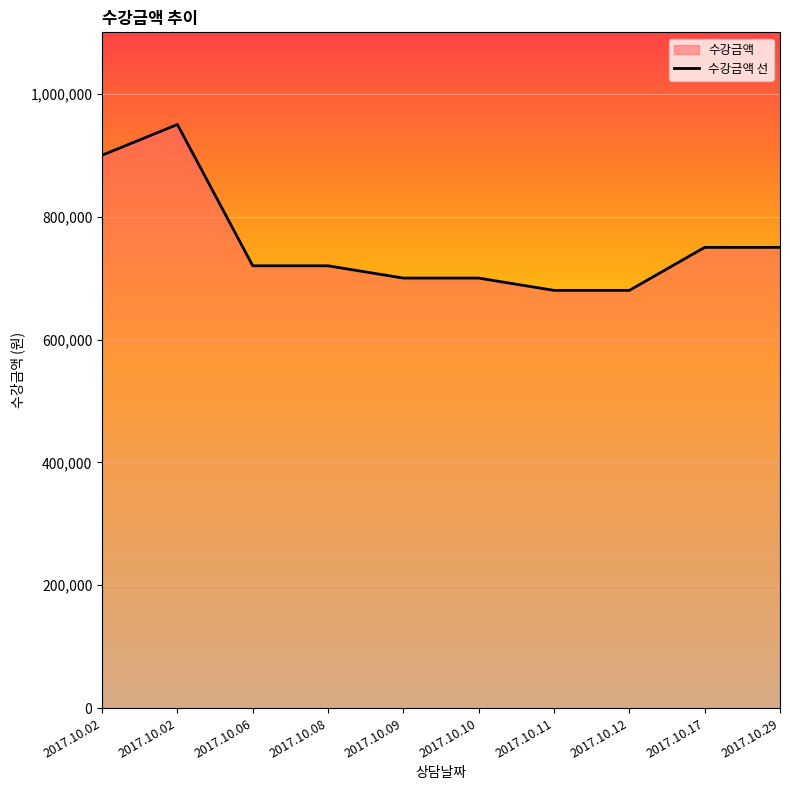

The chart shows a value of 1080977 at 2017.10.06. True or false?

False